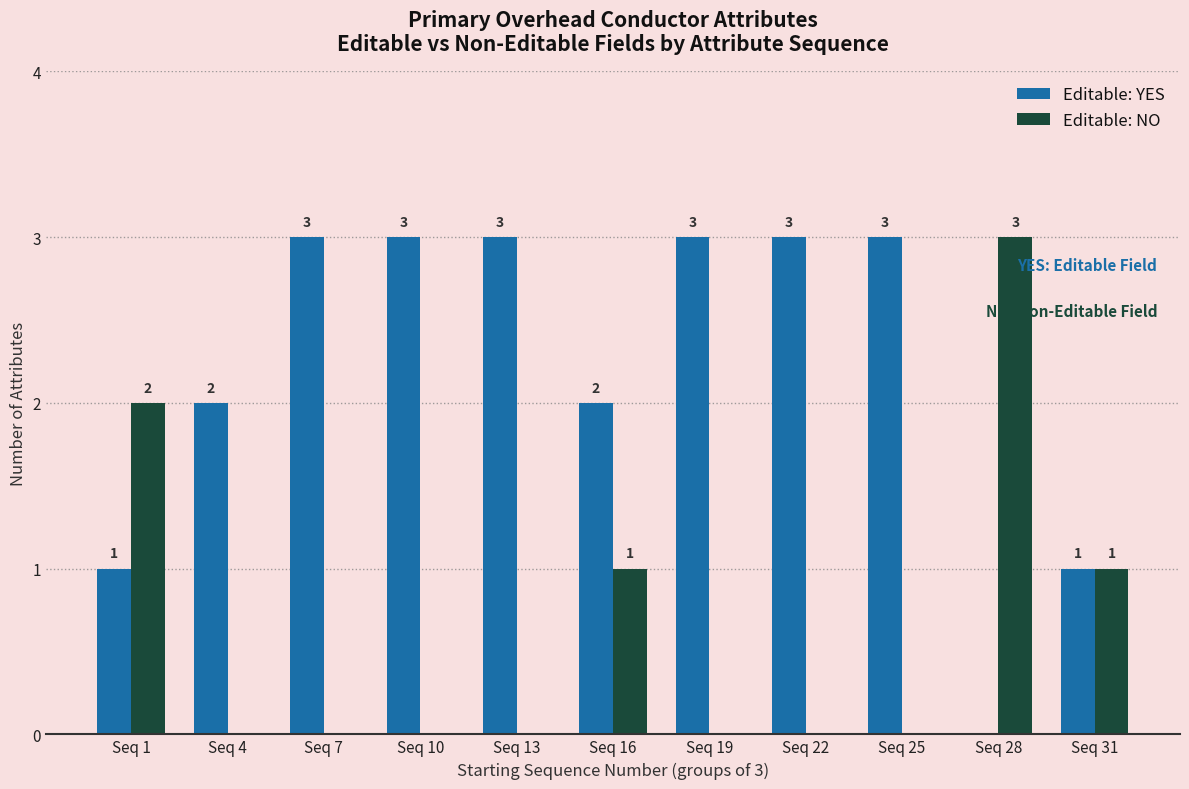

Count the Editable: YES values in the range 1 to 3.

10